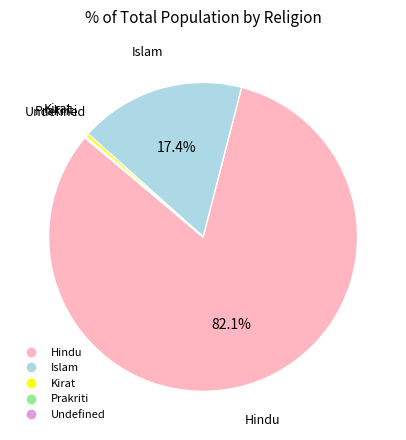

What is the largest slice in the pie chart?

Hindu